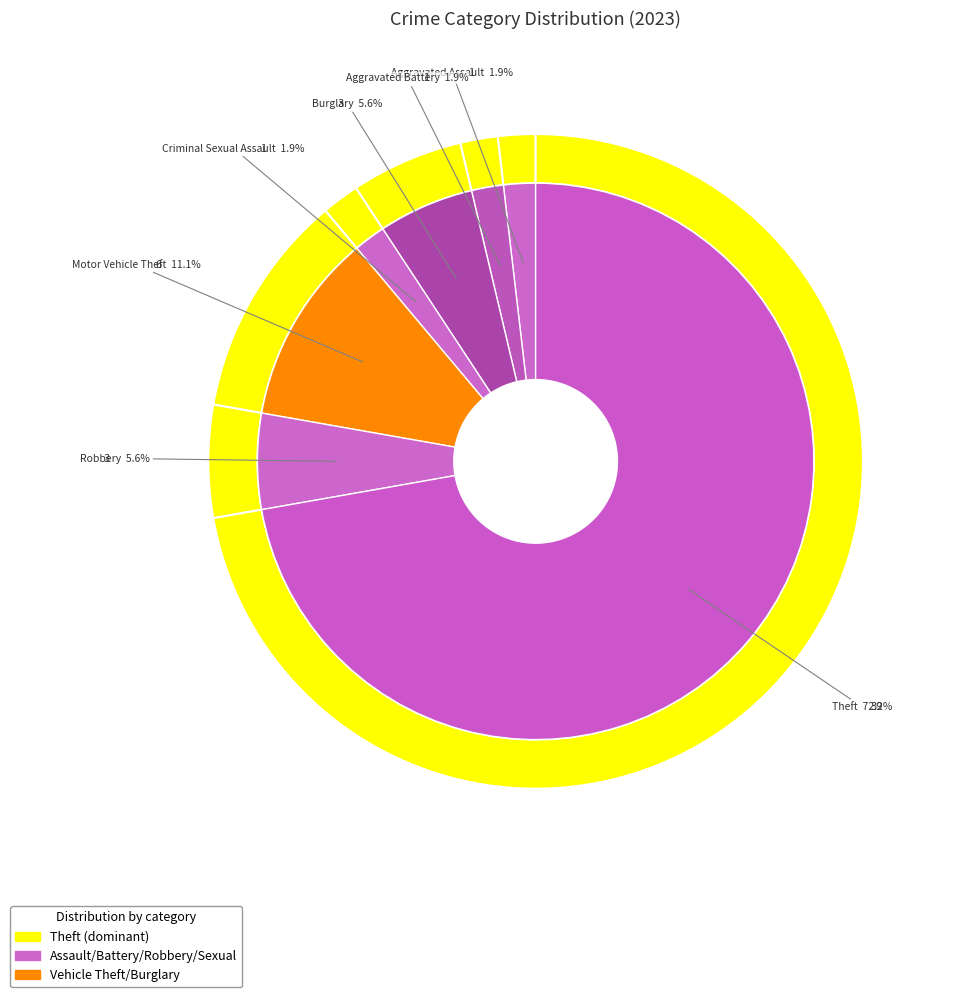

Which slice is the smallest?

Aggravated Assault